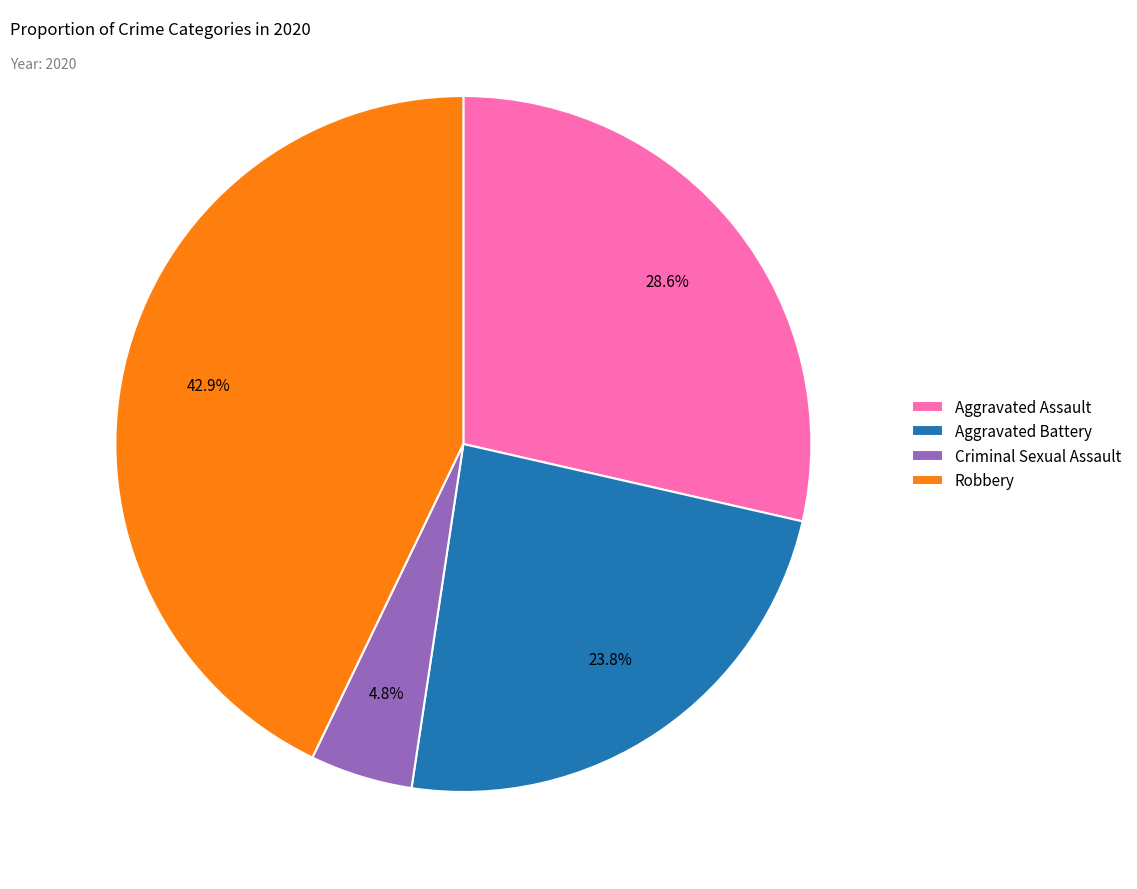

Is there any slice that represents more than half of the pie?

No